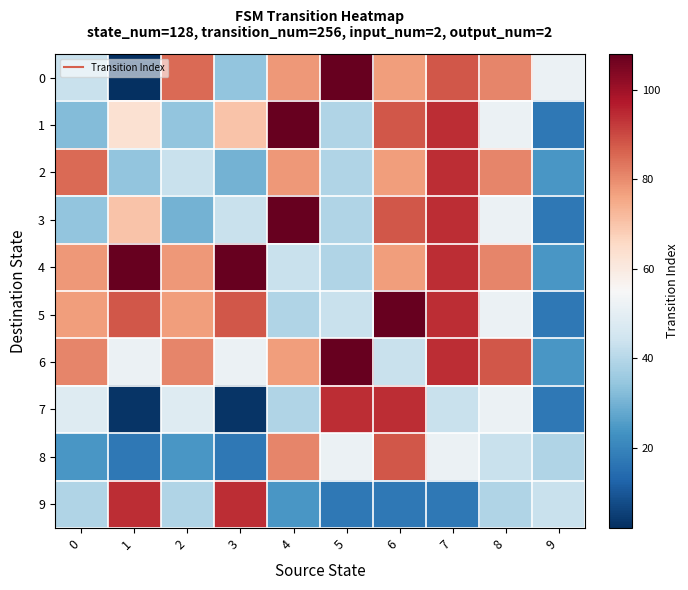

What is the difference between the highest and lowest values at 2?

61